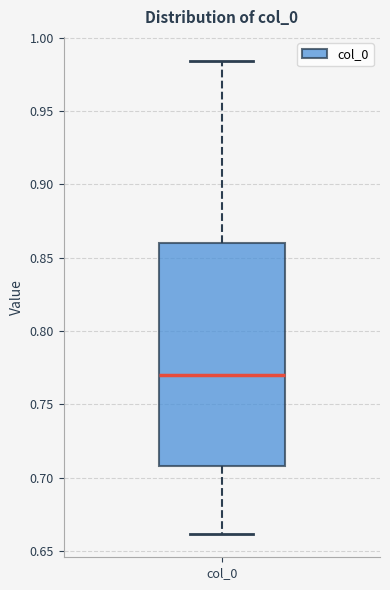

Transcribe this box plot: give where the median line is, the range the box spans, and where the two whiskers end, as read against the y-axis. The values are not printed on the chart, so give them approximately, as read against the axis.

median 0.770, box 0.710 to 0.860, whiskers 0.660 to 0.985